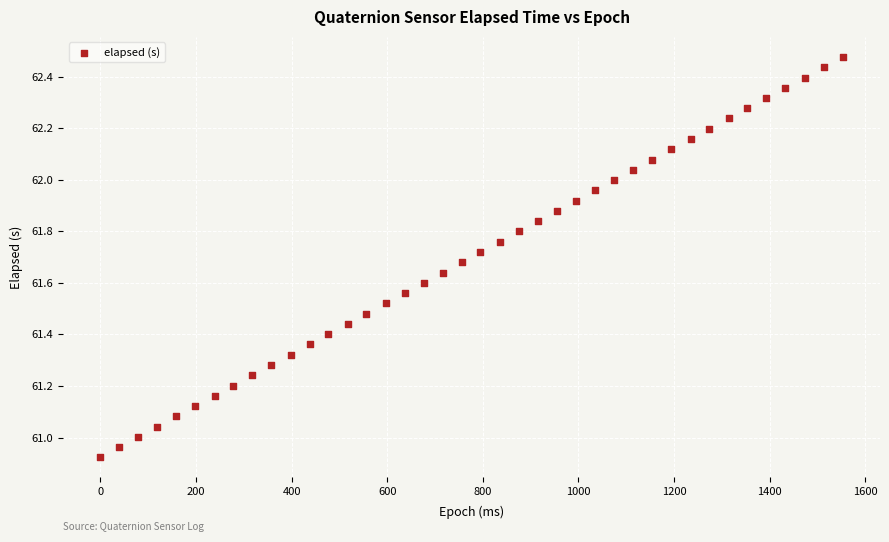

What is the range of Y values (max minus min)?

1.6